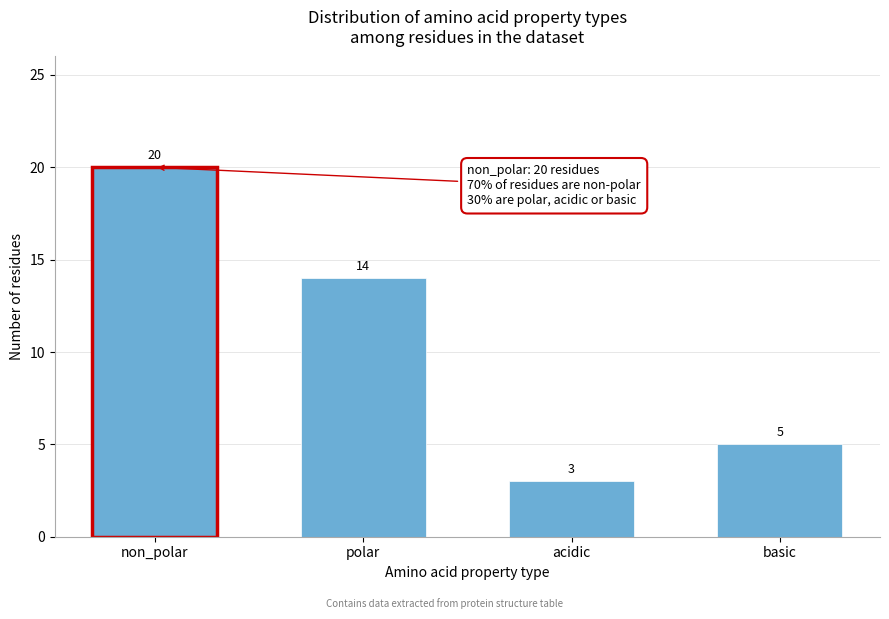

Reading right to left, extract all data points from this chart.

basic=5	acidic=3	polar=14	non_polar=20